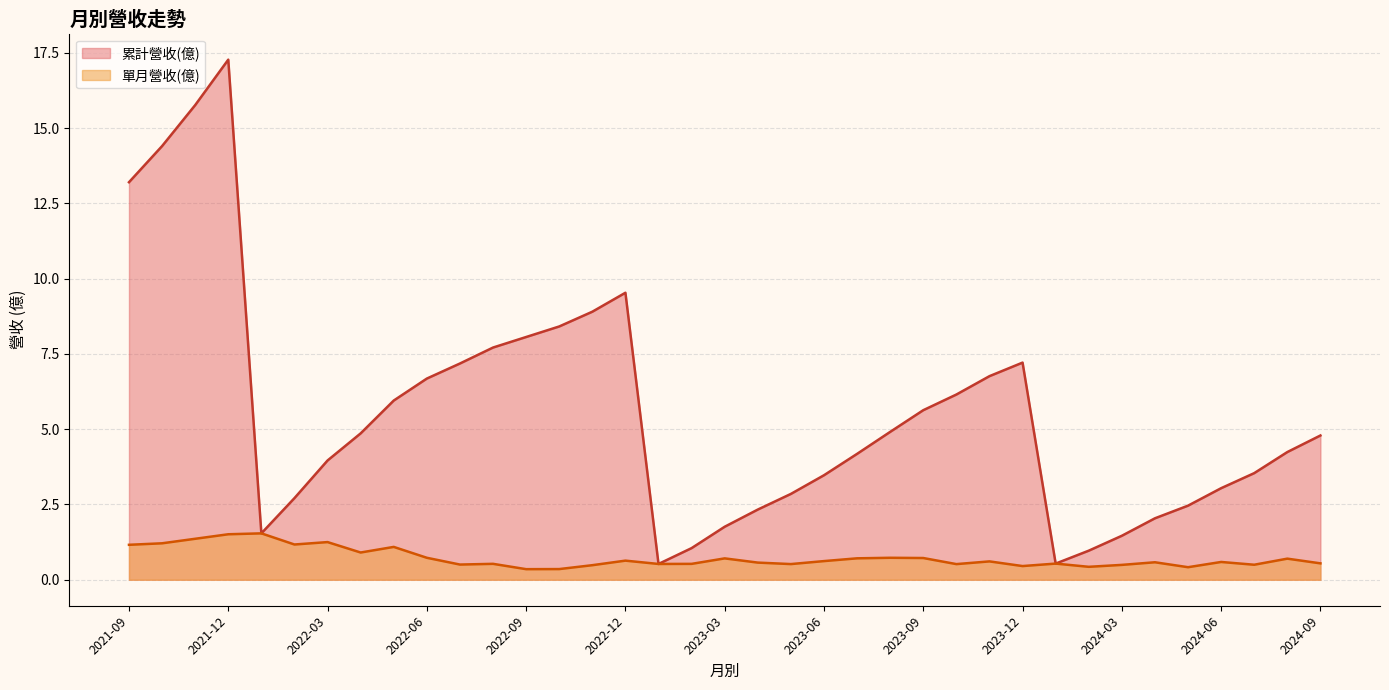

True or false: 累計營收(億) and 單月營收(億) cross at least once.

False